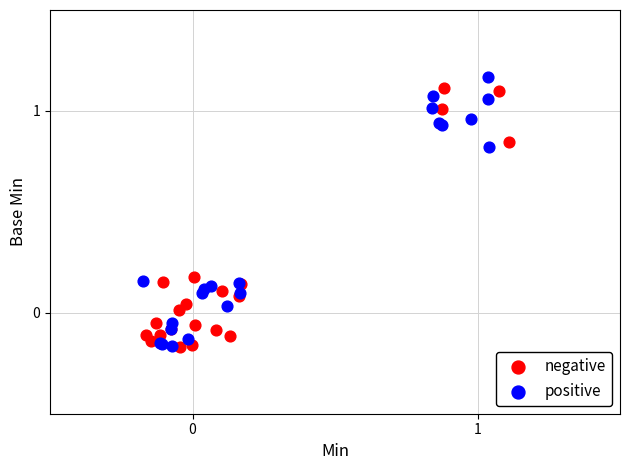

Which series contains the highest Y value?

positive